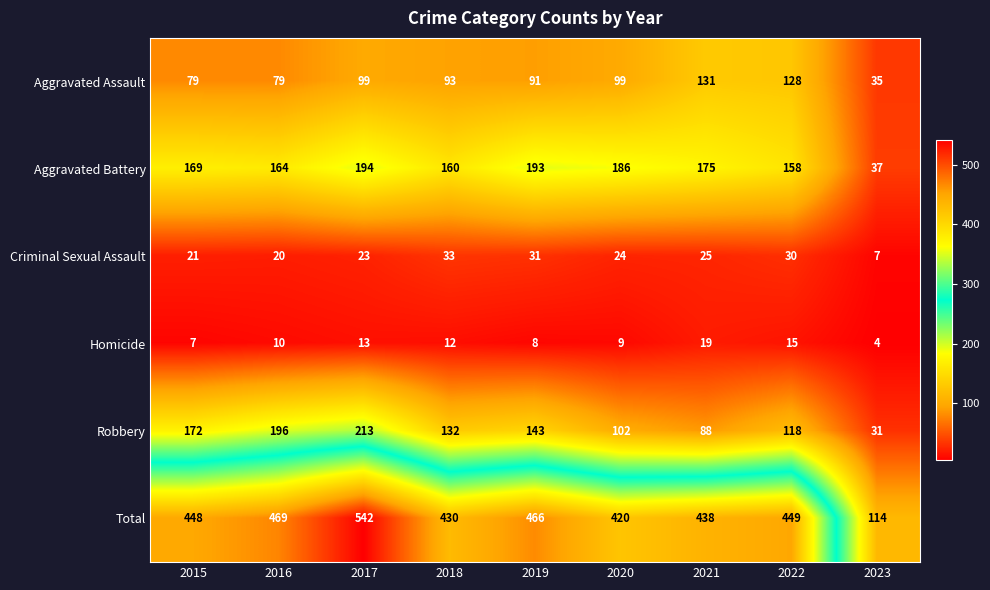

Count the number of categories in the chart.

9